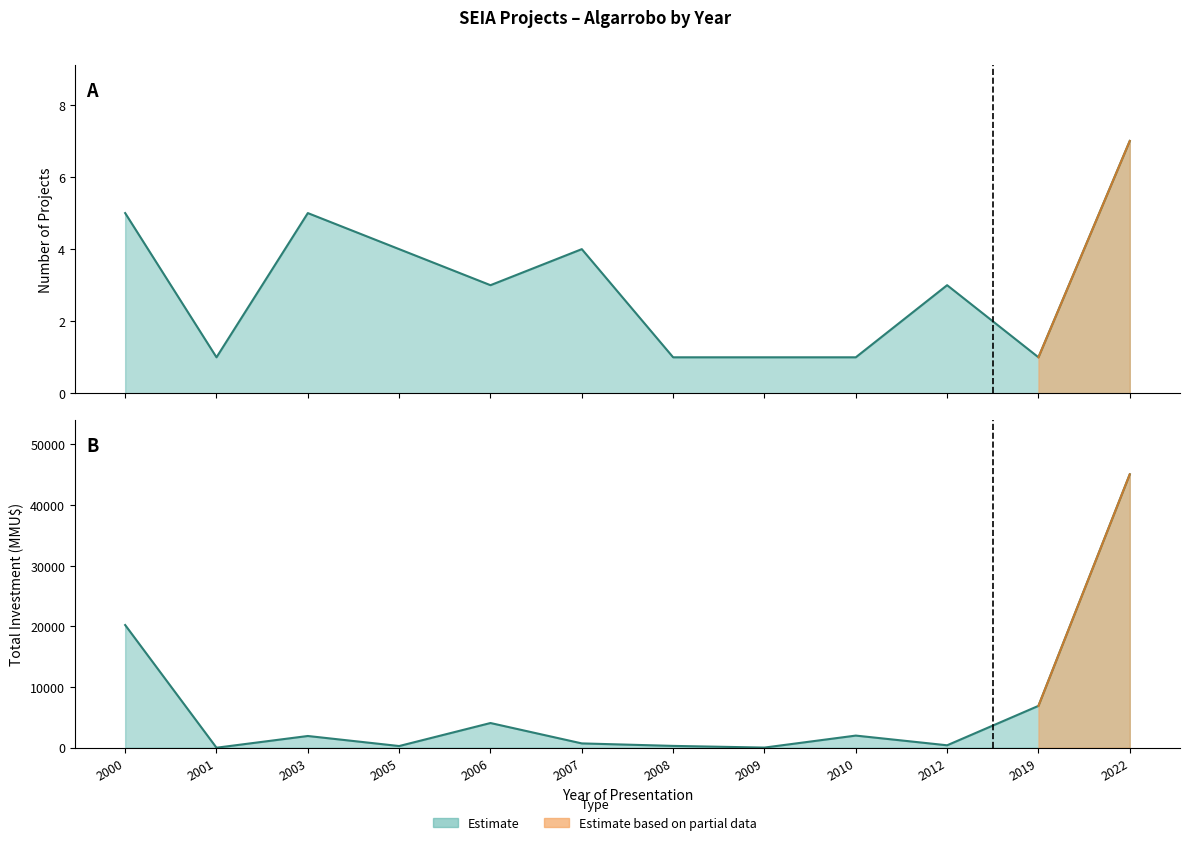

The Count series shows 2 at 2019. True or false?

False